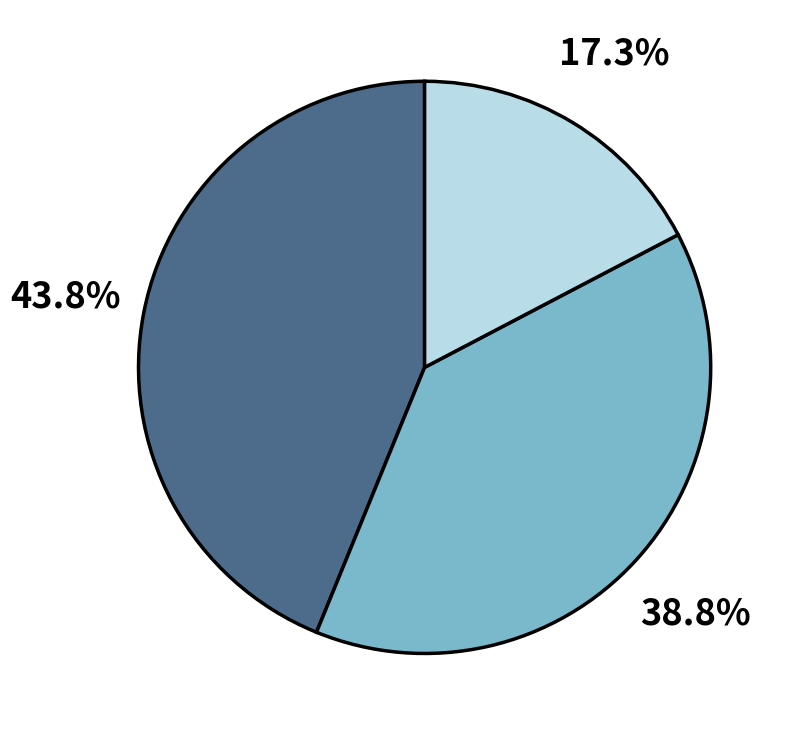

Is there any slice that represents more than half of the pie?

No